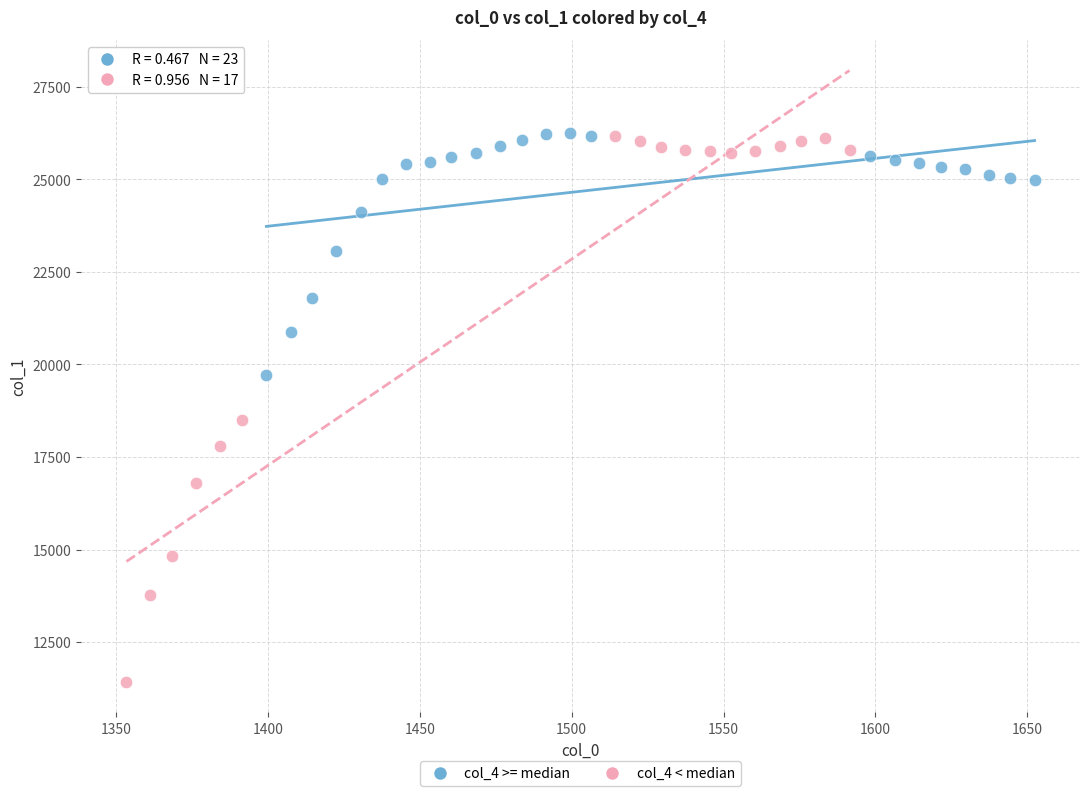

Which series reaches the minimum Y coordinate?

col_4 < median